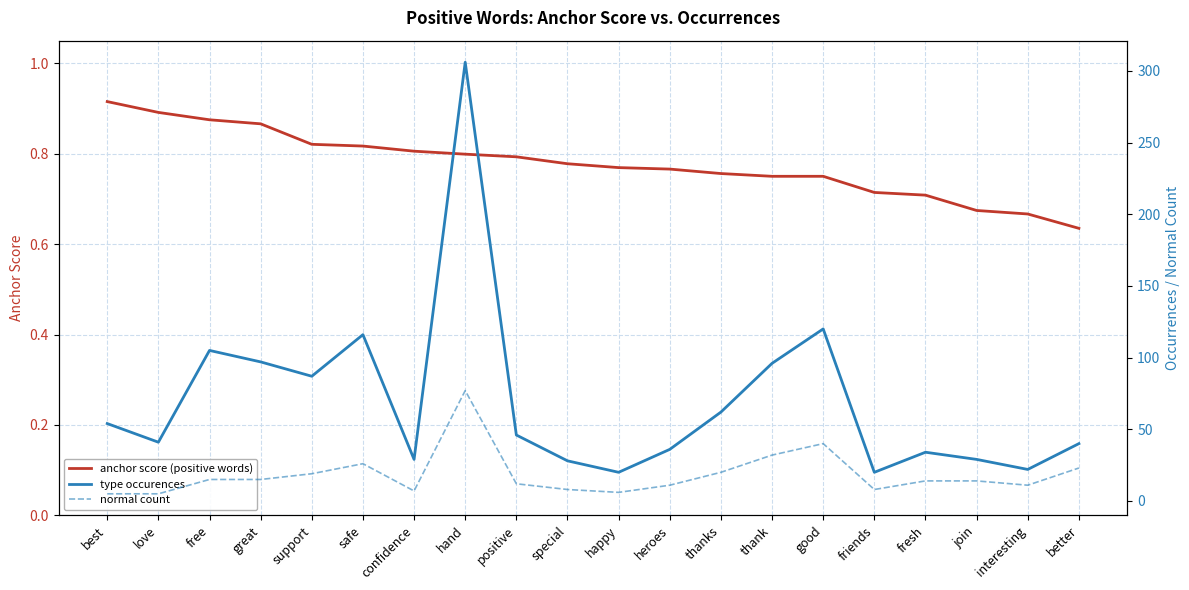

Where does the type occurences series first go above 46?

best